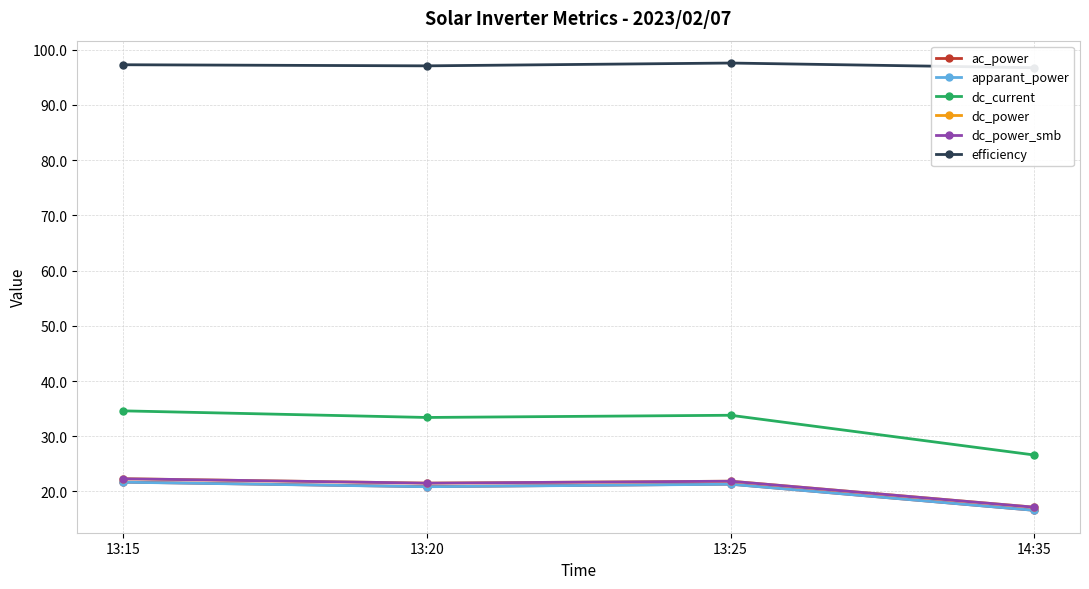

At which category does dc_power reach its first local peak?

13:25